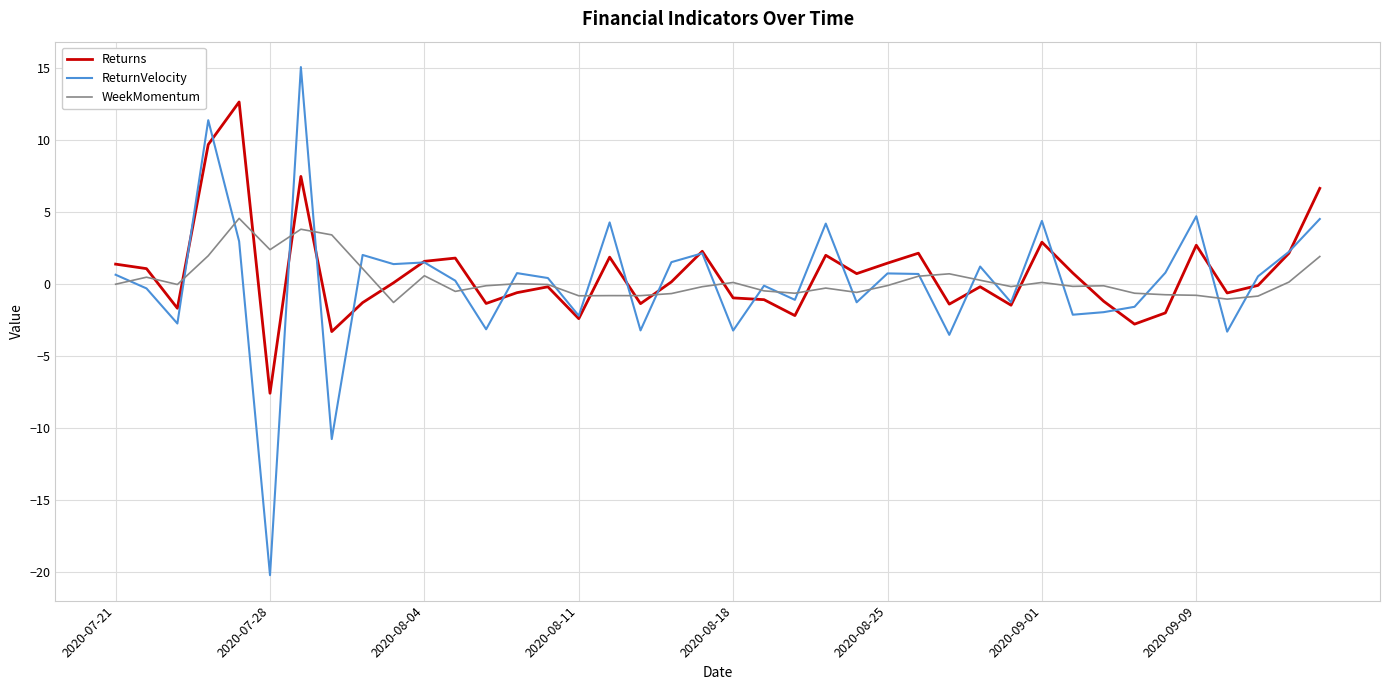

List the series in order of their peak value, highest first.

ReturnVelocity, Returns, WeekMomentum